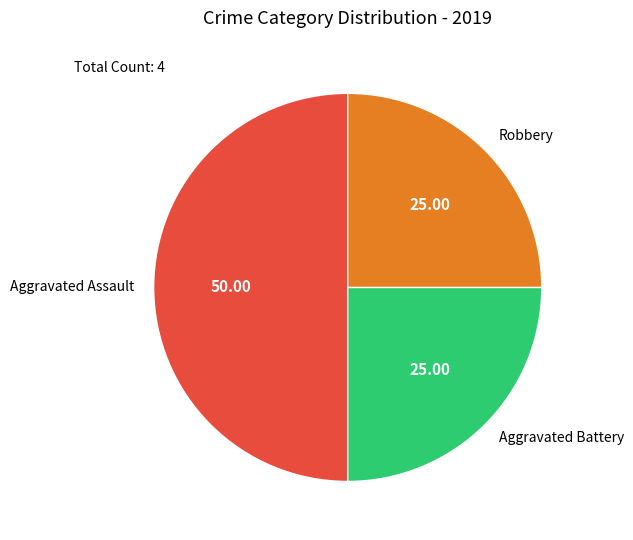

What is the ratio of the value at Aggravated Assault to the value at Robbery?

2.0